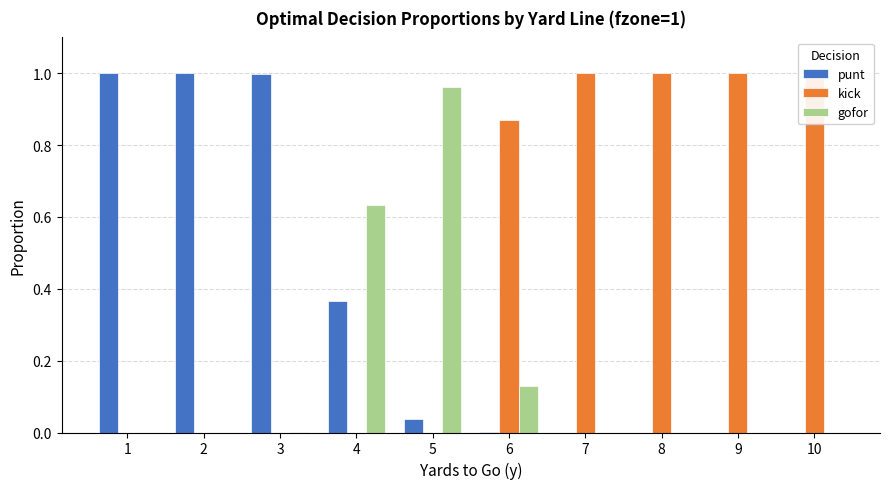

What is the difference between the maximum and minimum values in the kick series?

1.0